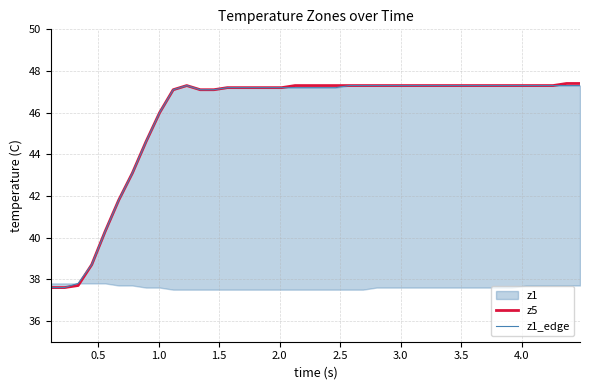

What is the difference between the maximum and minimum values in the z5 series?

9.8